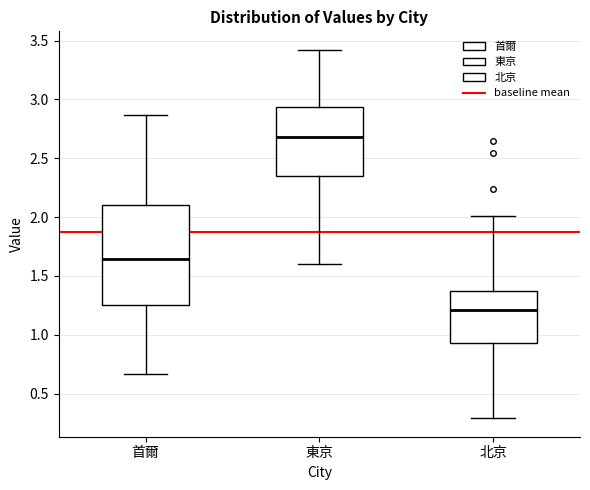

Reading left to right, read every box against the y-axis: the position of its median line, the range the box covers, and the ends of its whiskers. The values are not printed on the chart, so give them approximately, as read against the axis.

首爾: median 1.65, box 1.25 to 2.10, whiskers 0.65 to 2.85
東京: median 2.70, box 2.35 to 2.95, whiskers 1.60 to 3.40
北京: median 1.20, box 0.95 to 1.35, whiskers 0.30 to 2.00